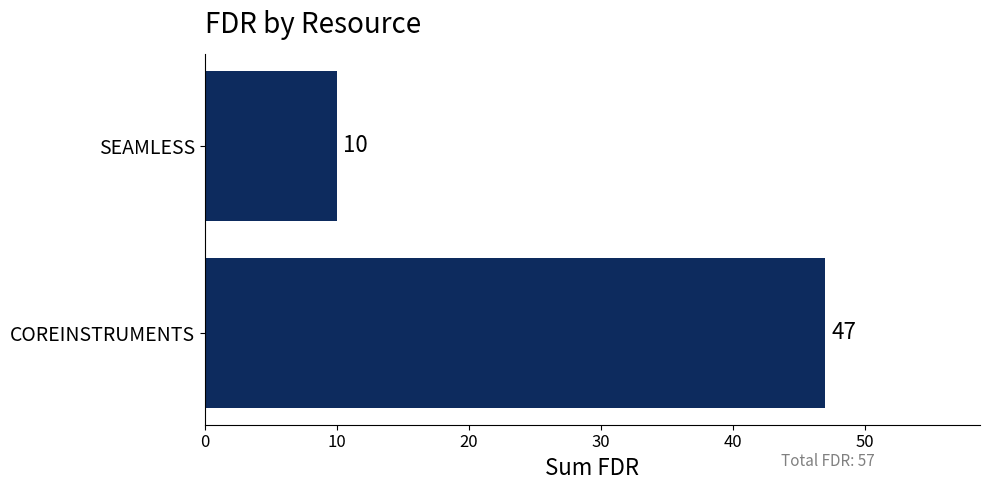

What is the difference between the maximum and minimum values?

37